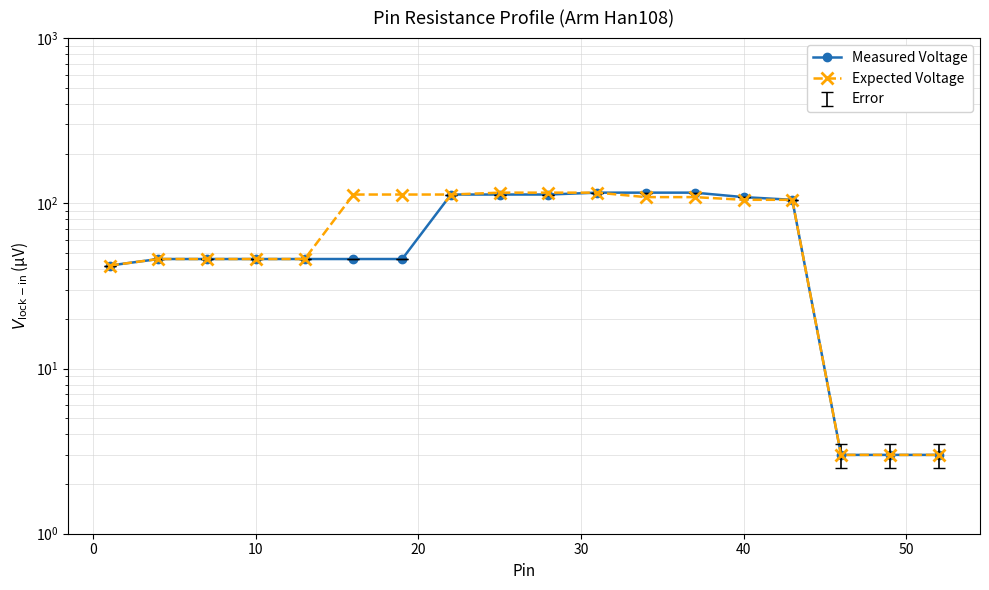

What is the value of the Expected Voltage point at the 5th from the left?

46